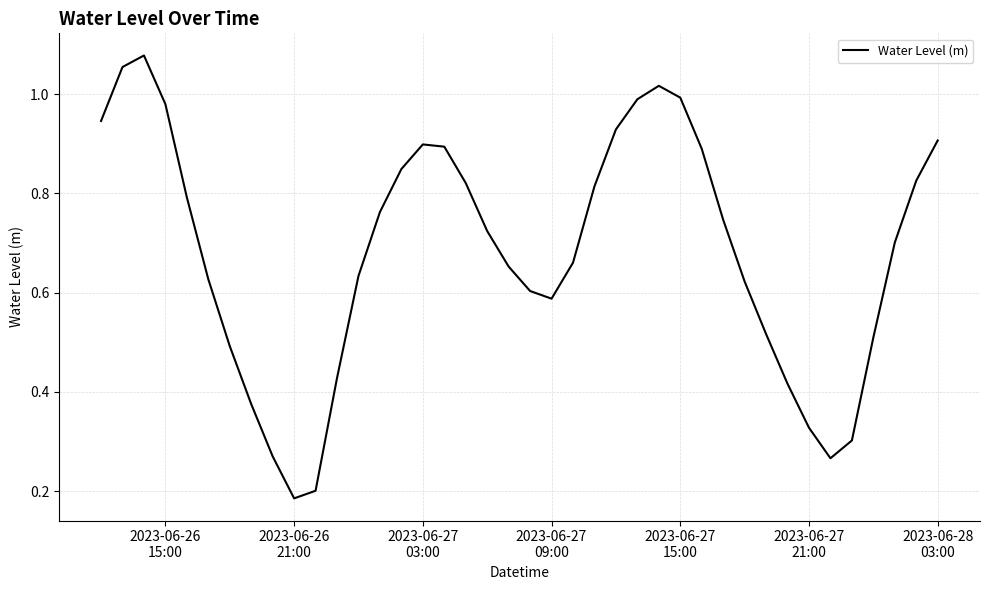

How many lines are shown in the chart?

1